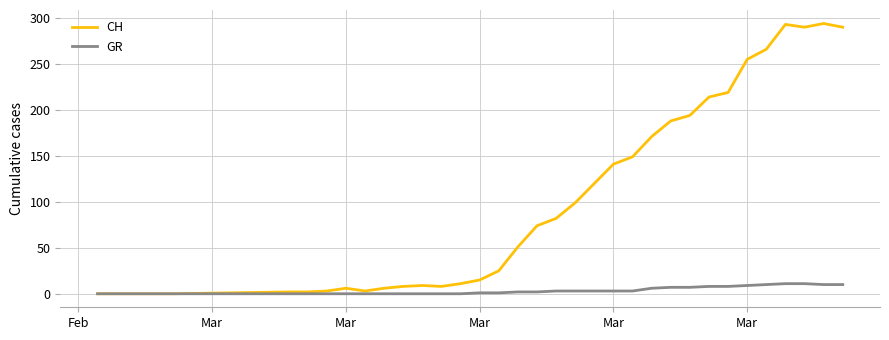

Which series has the largest total across all categories?

CH